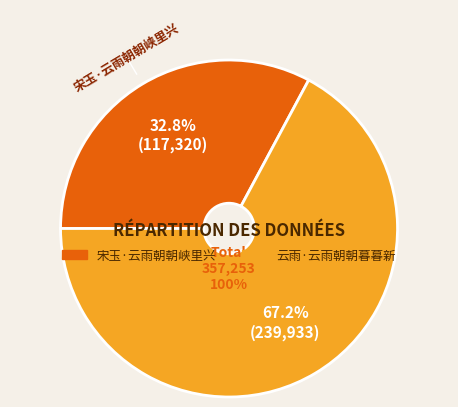

What is the change in value from 宋玉·云雨朝朝峡里兴 to 云雨·云雨朝朝暮暮新?

+122613